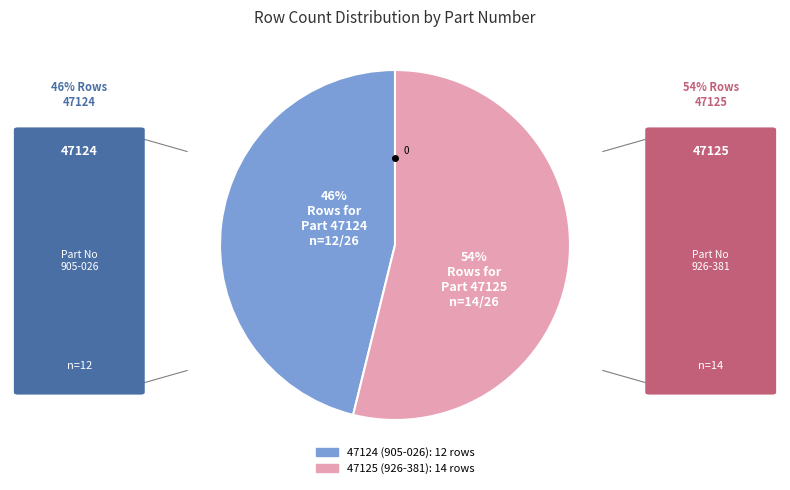

Is there any slice that represents more than half of the pie?

Yes